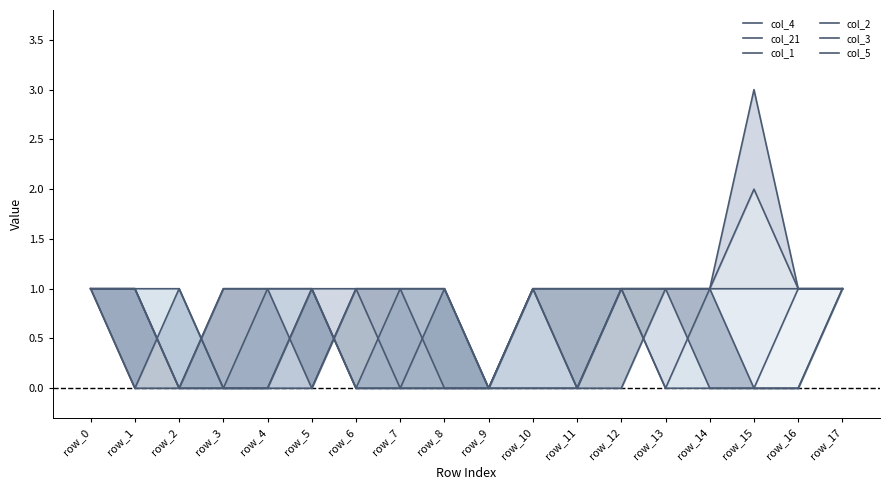

Between which two adjacent categories do col_5 and col_21 first intersect?

row_1 and row_2